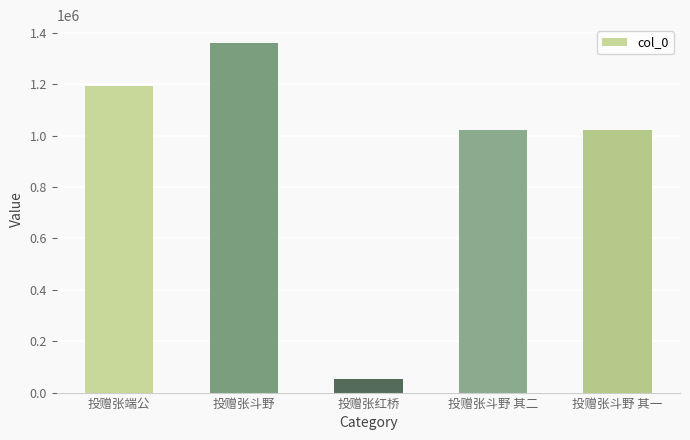

Which label corresponds to the largest value in the chart?

投赠张斗野